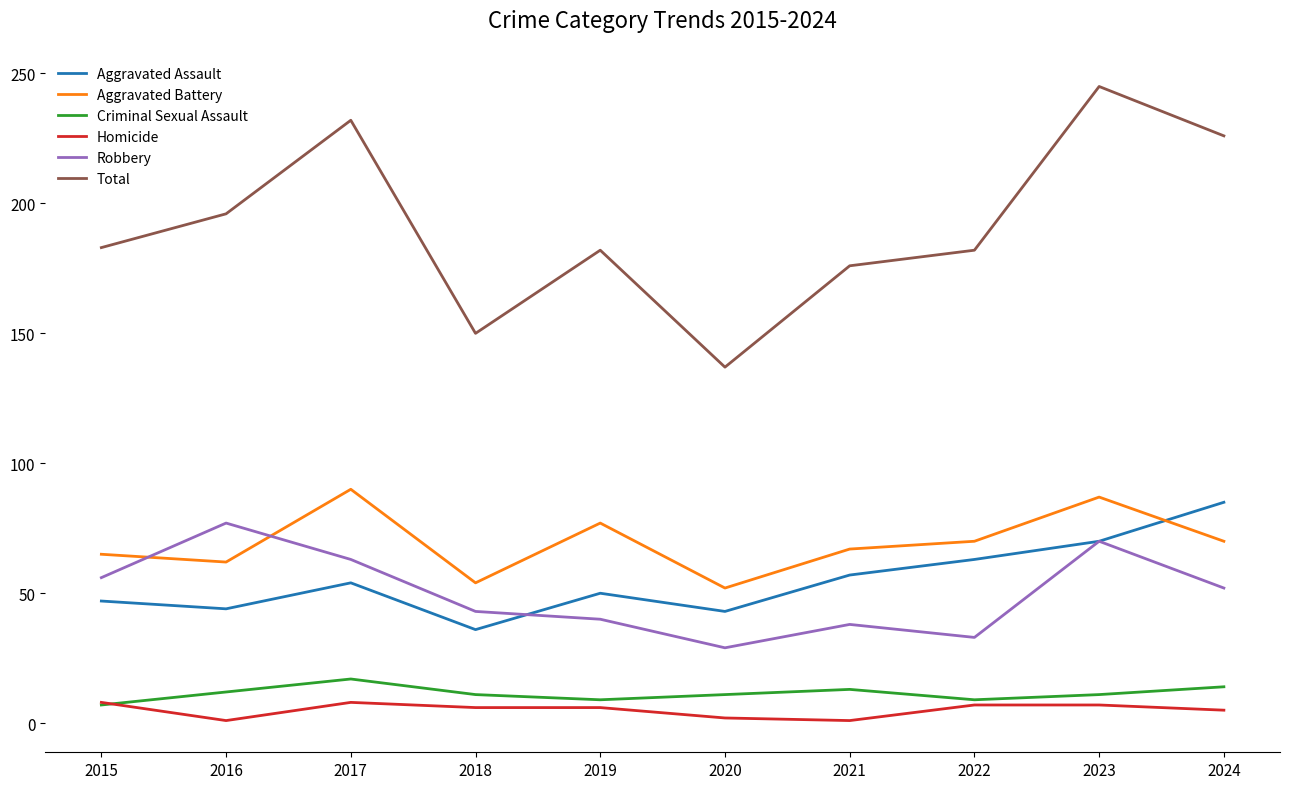

At which category does Aggravated Assault reach its first local peak?

2017